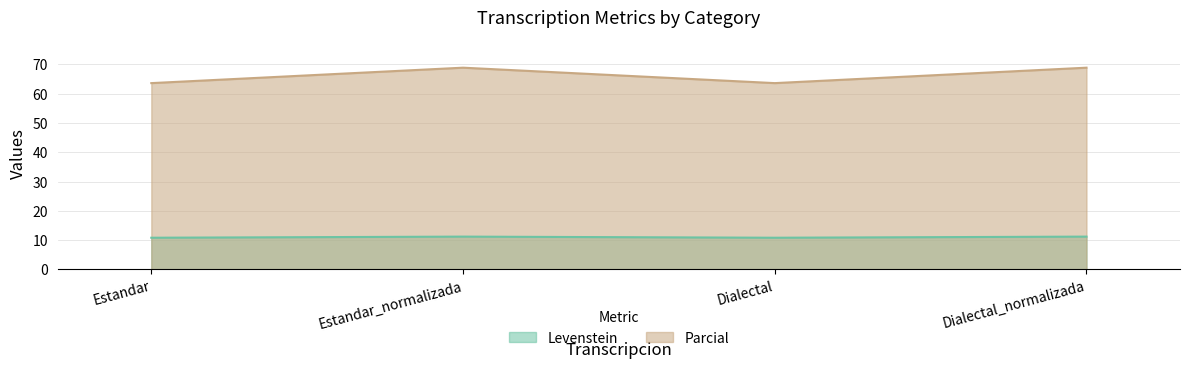

What are all the series names shown in the legend?

Levenstein, Parcial